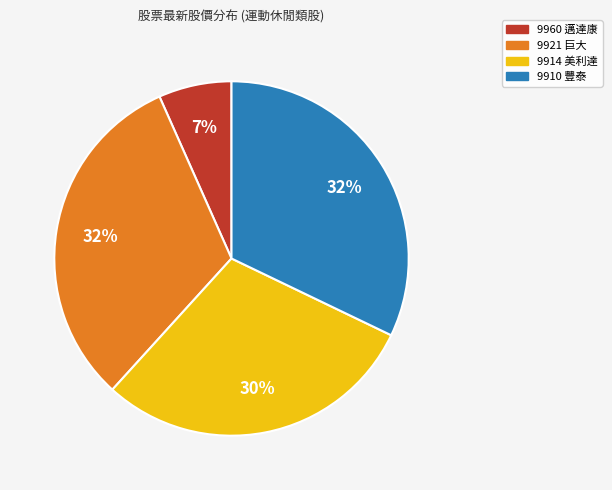

Combined, do 9910 豐泰 and 9914 美利達 account for over 50%?

Yes